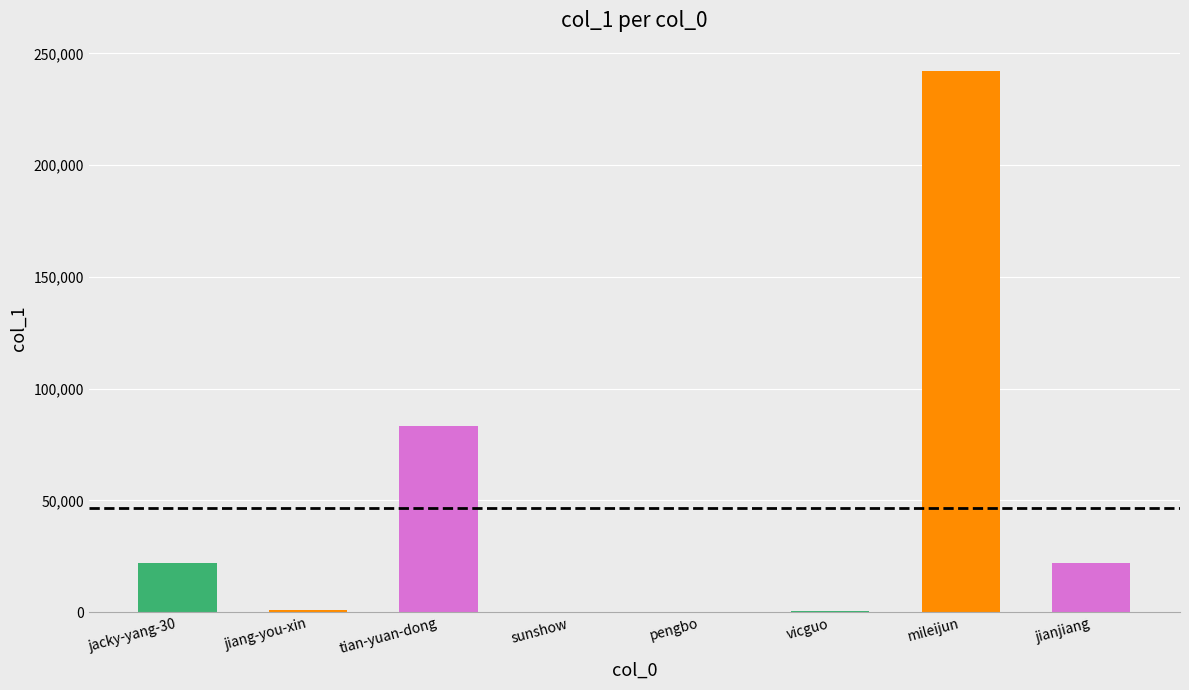

The chart shows a value of 21880 at jacky-yang-30. True or false?

True